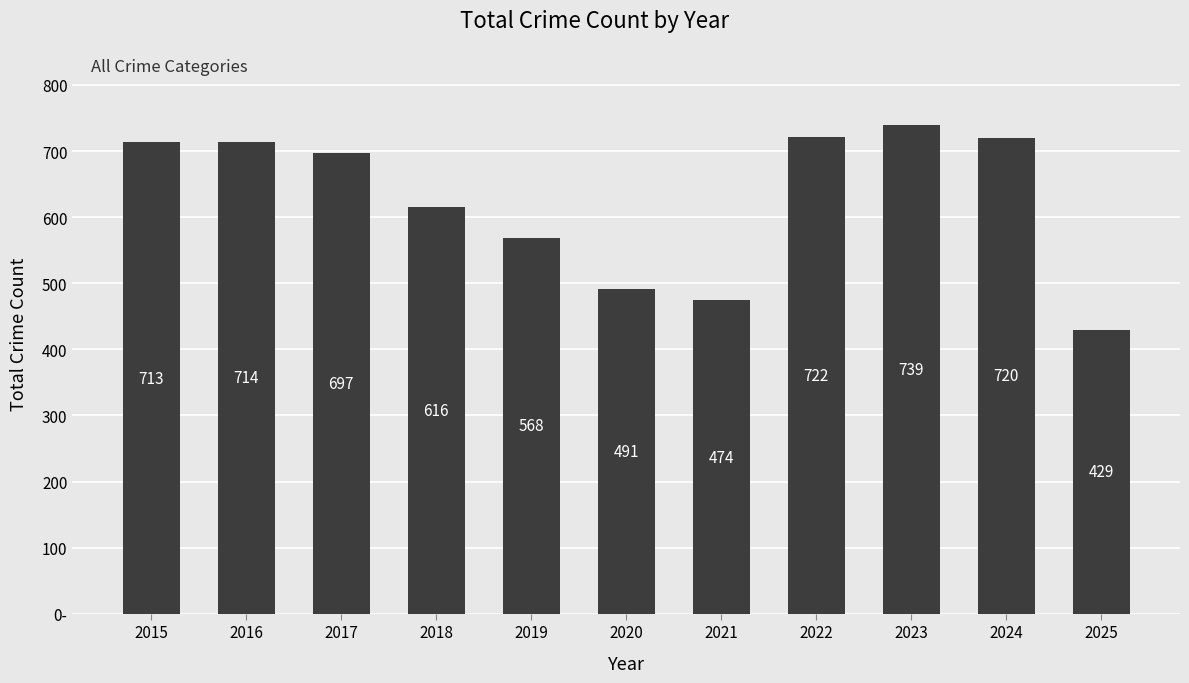

Reading left to right, what are all the values shown in this chart?

2015=713	2016=714	2017=697	2018=616	2019=568	2020=491	2021=474	2022=722	2023=739	2024=720	2025=429